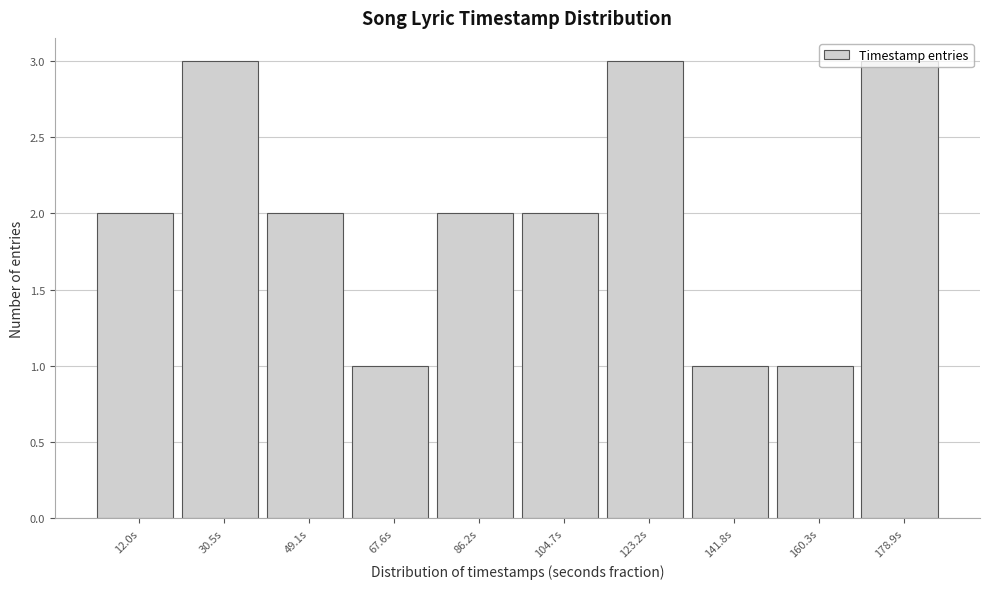

What is the change in value from 86.2s to 178.9s?

+1